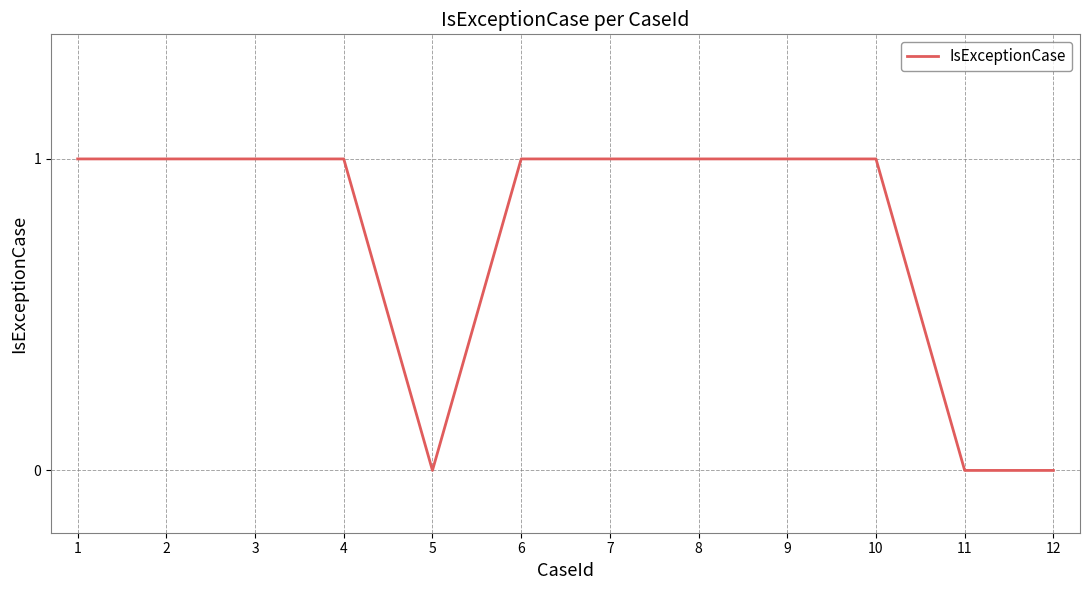

The value at 8 is 1. True or false?

True